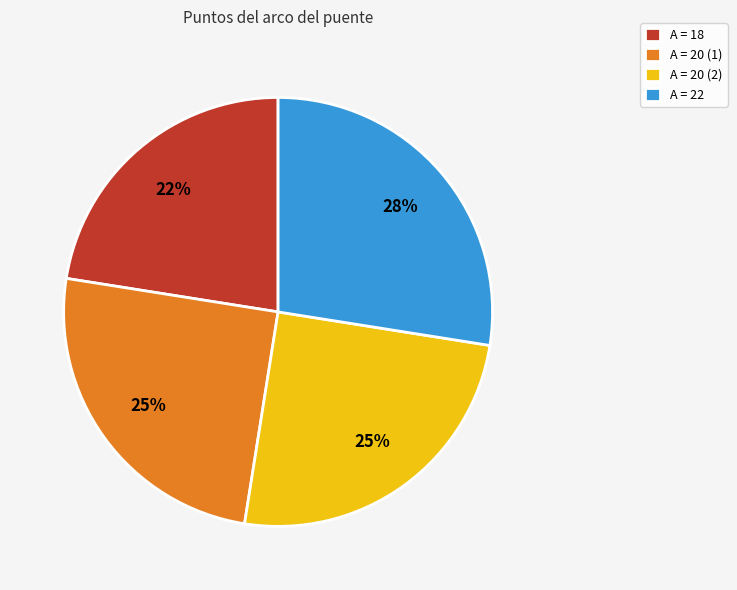

Do A = 20 (1) and A = 22 together represent more than half of the pie?

Yes